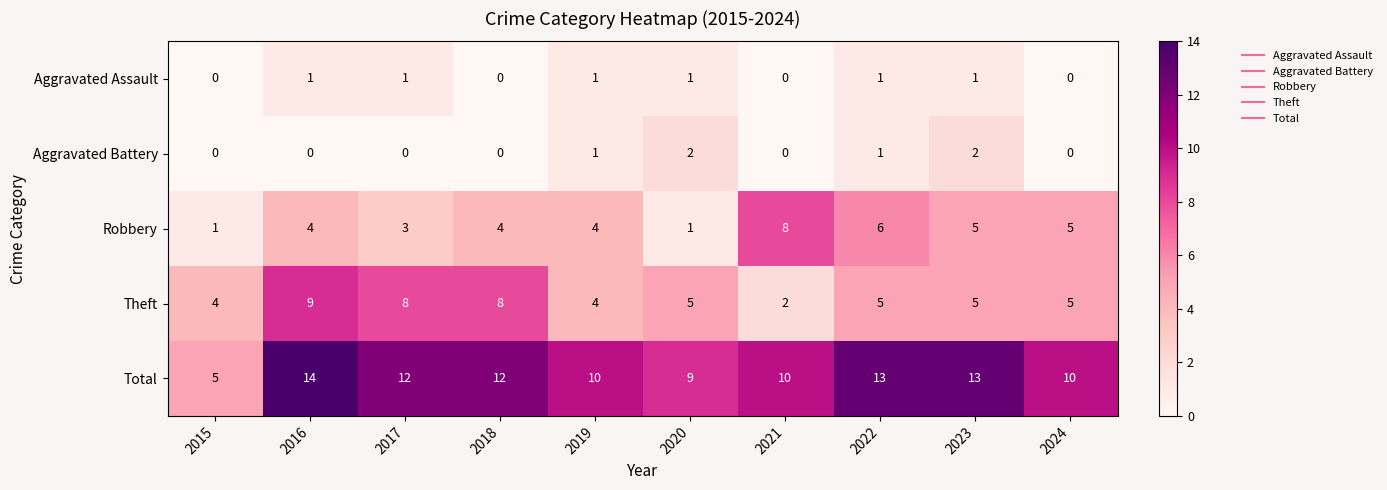

True or false: Aggravated Assault has a value of 0 at 2018.

True